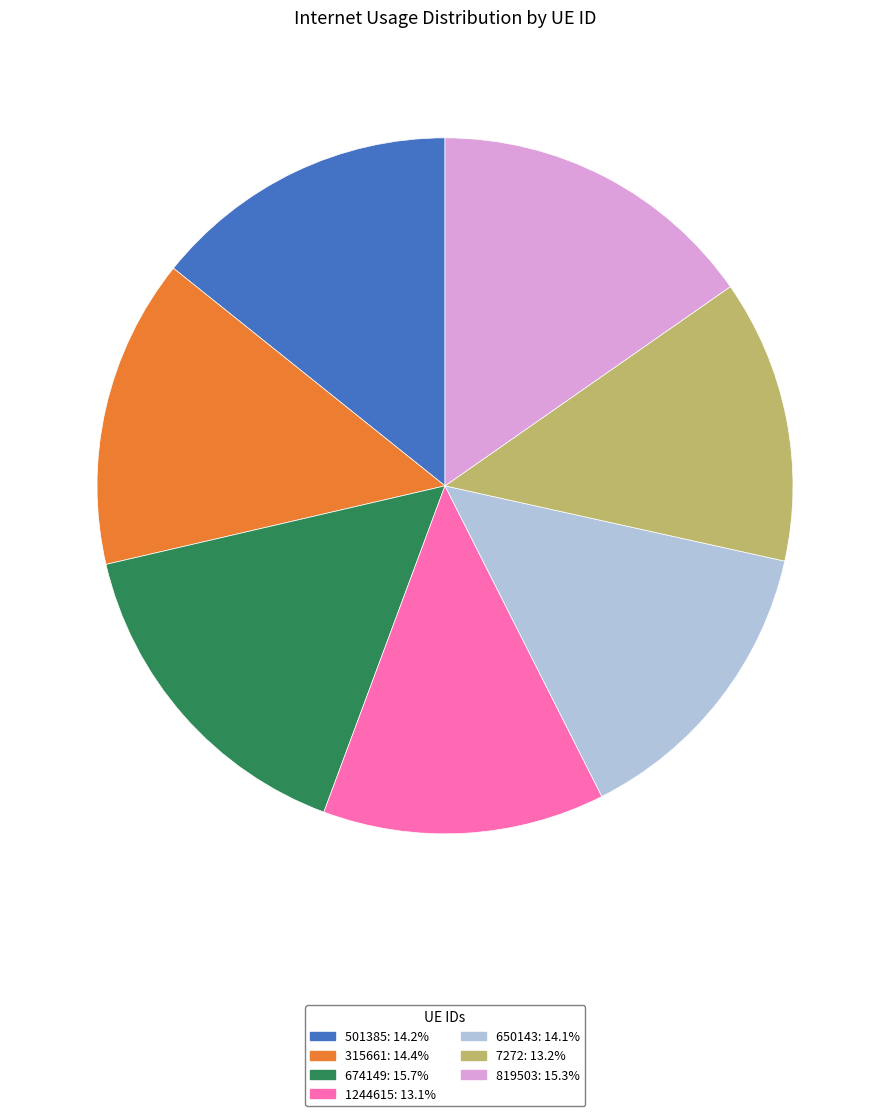

The 1244615 slice represents 13% of the pie. True or false?

True